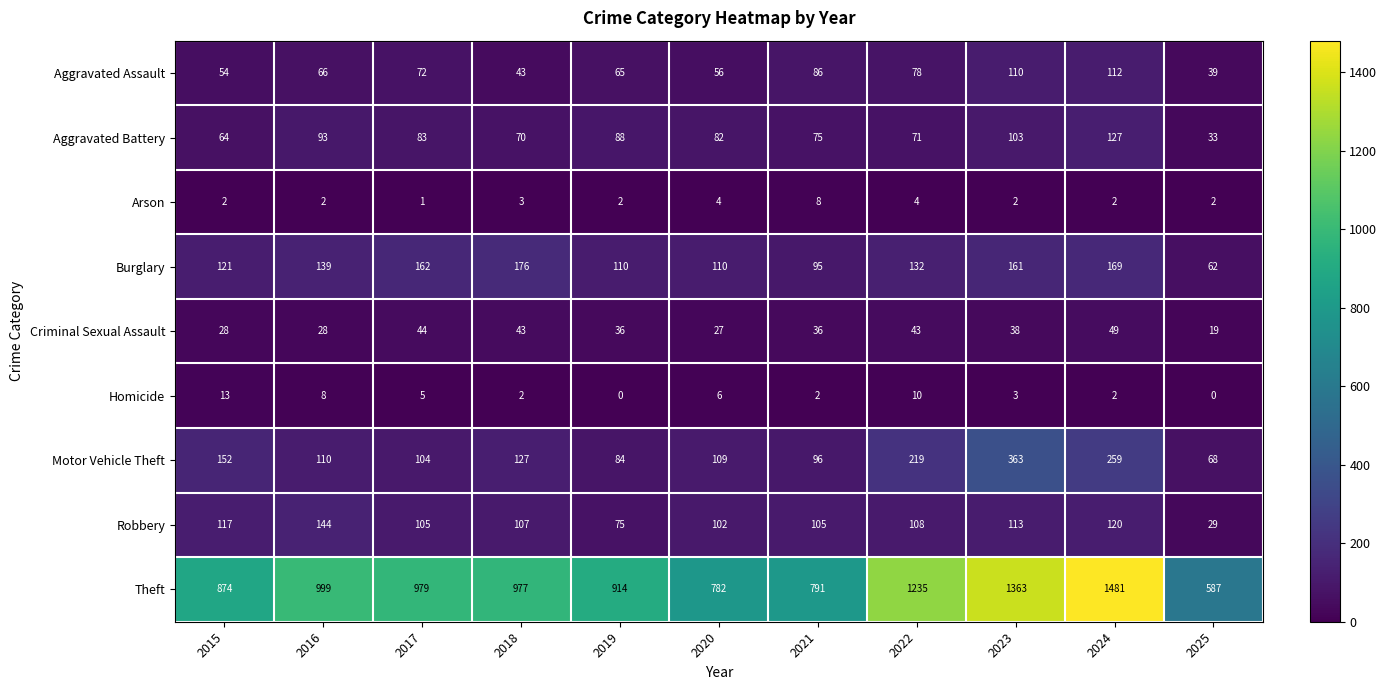

What is the sum of all Motor Vehicle Theft values?

1691